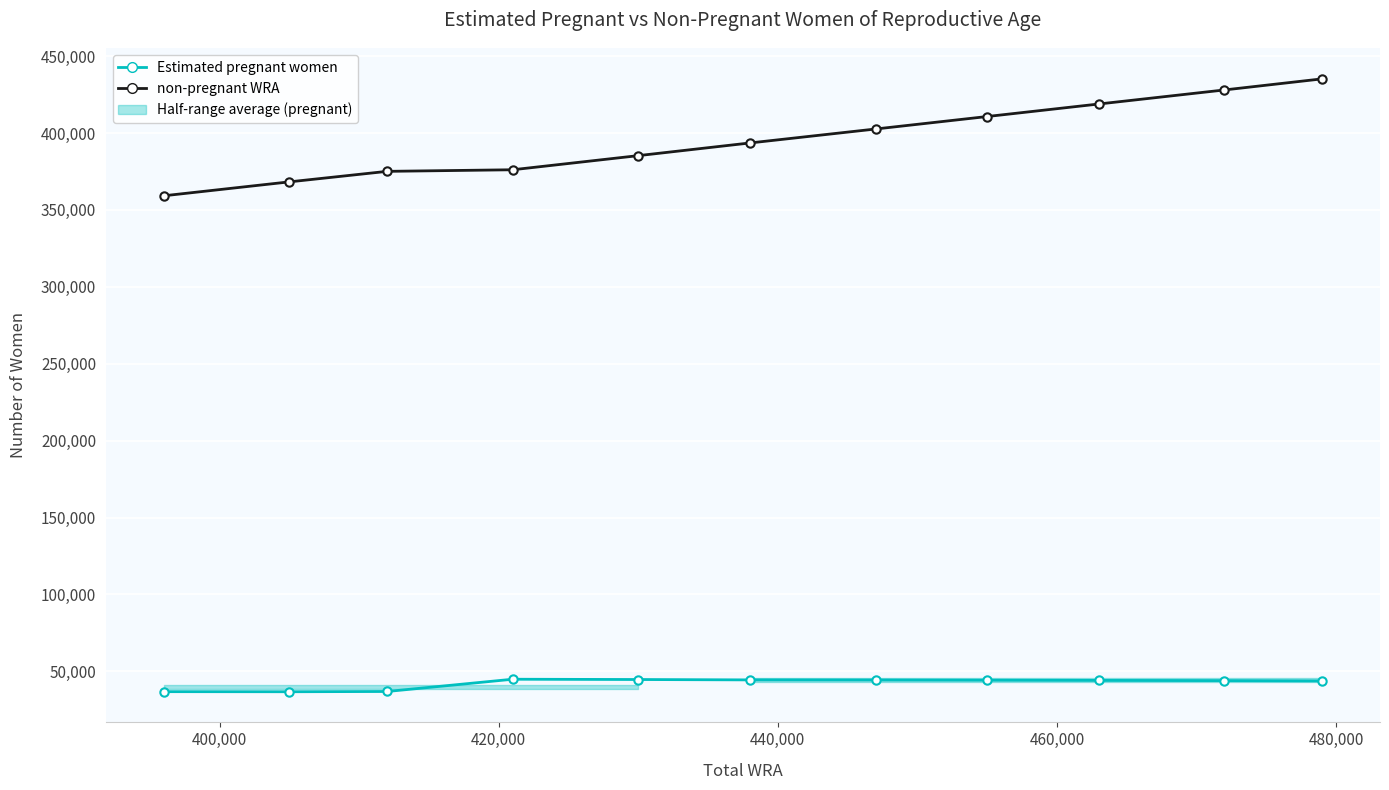

True or false: non-pregnant WRA has more than 1 points higher than both neighbors.

False